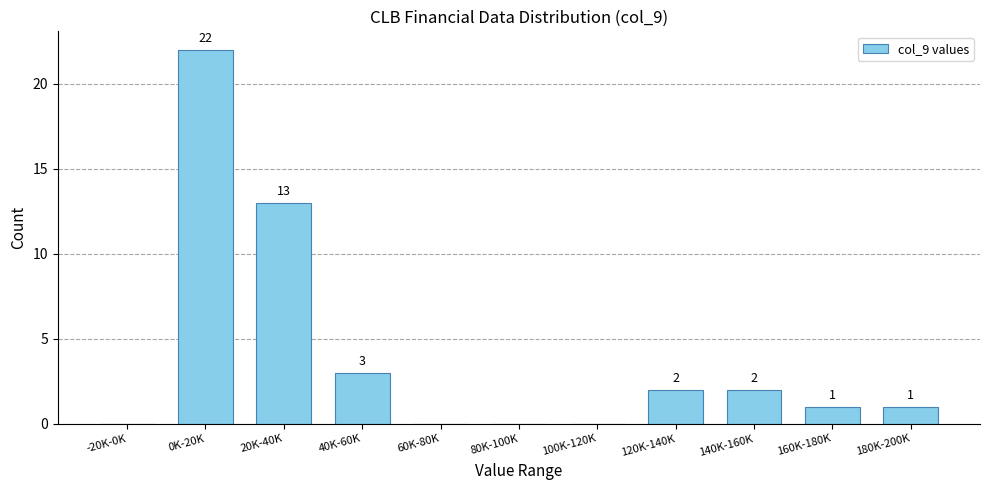

Reading left to right, list all the values displayed in this chart.

-20K-0K=0	0K-20K=22	20K-40K=13	40K-60K=3	60K-80K=0	80K-100K=0	100K-120K=0	120K-140K=2	140K-160K=2	160K-180K=1	180K-200K=1